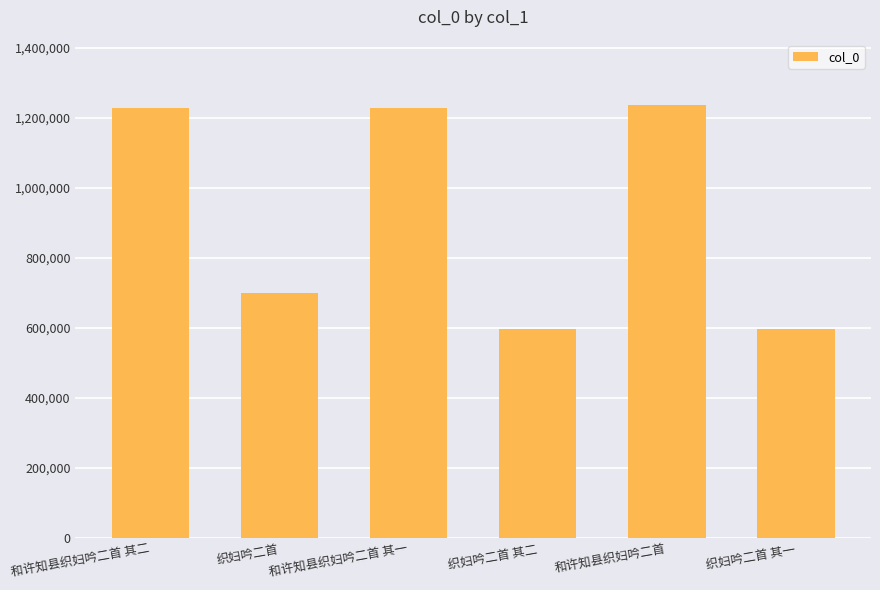

What is the greatest value displayed?

1237532